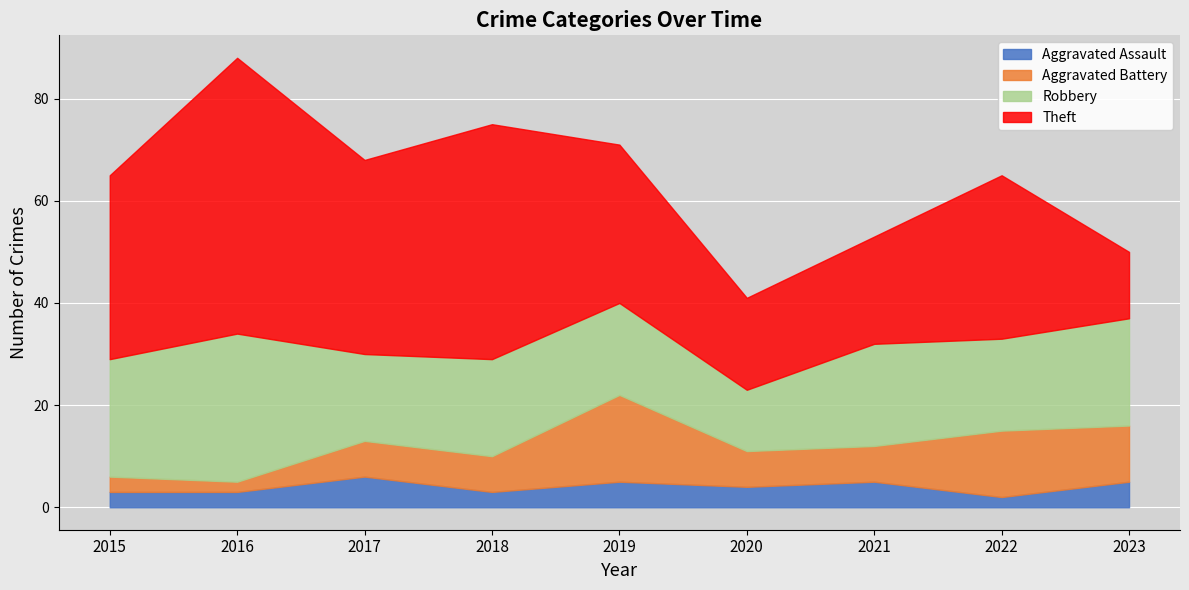

True or false: Theft and Aggravated Battery cross at least once.

False